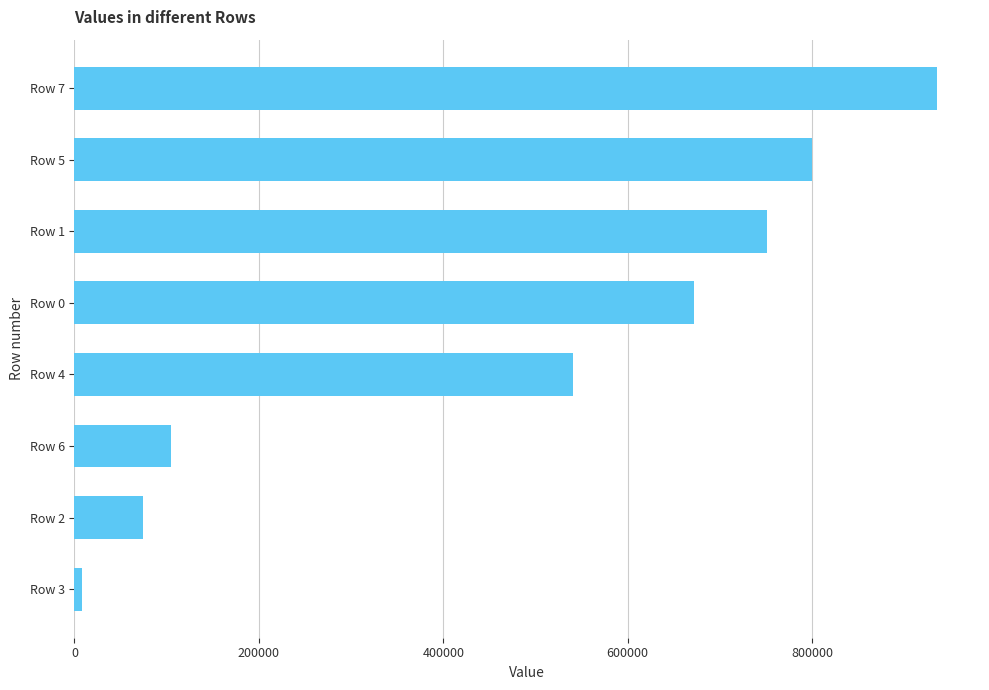

Reading bottom to top, extract all data points from this chart.

Row 3=8420	Row 2=74793	Row 6=104837	Row 4=540506	Row 0=671519	Row 1=751366	Row 5=799612	Row 7=935300